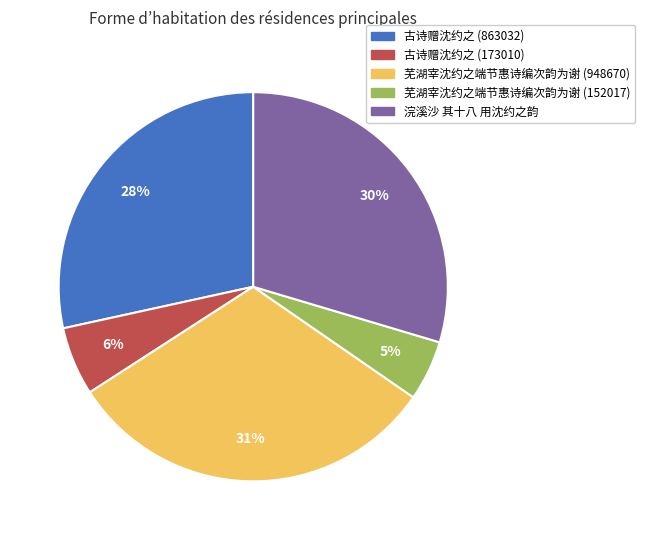

Between 芜湖宰沈约之端节惠诗编次韵为谢 (152017) and 古诗赠沈约之 (173010), which is larger?

古诗赠沈约之 (173010)